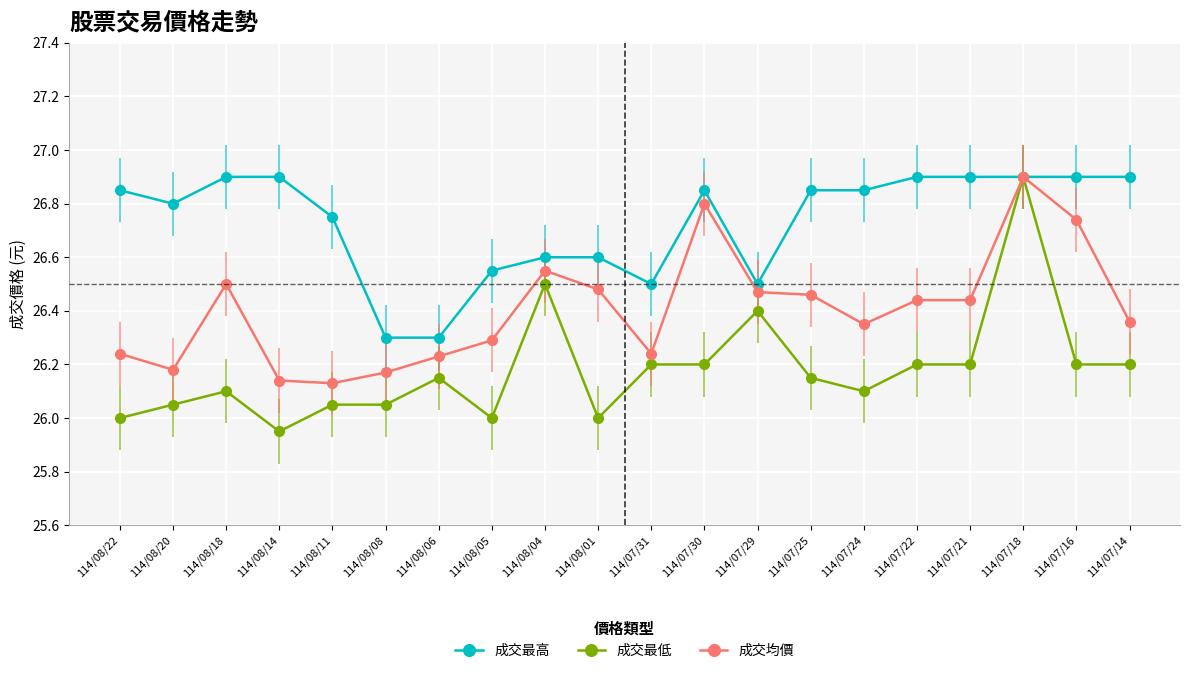

List the series in order of their overall mean, lowest first.

成交最低, 成交均價, 成交最高